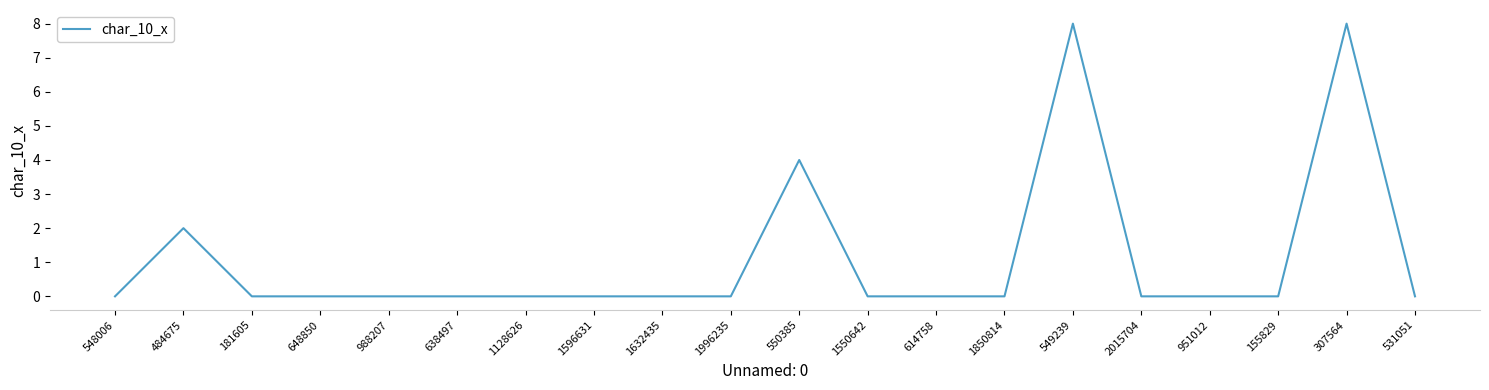

Reading left to right, transcribe all the data shown in this chart.

548006=0	484675=2	181605=0	648850=0	988207=0	638497=0	1128626=0	1596631=0	1632435=0	1996235=0	550385=4	1550642=0	614758=0	1850814=0	549239=8	2015704=0	951012=0	155829=0	307564=8	531051=0